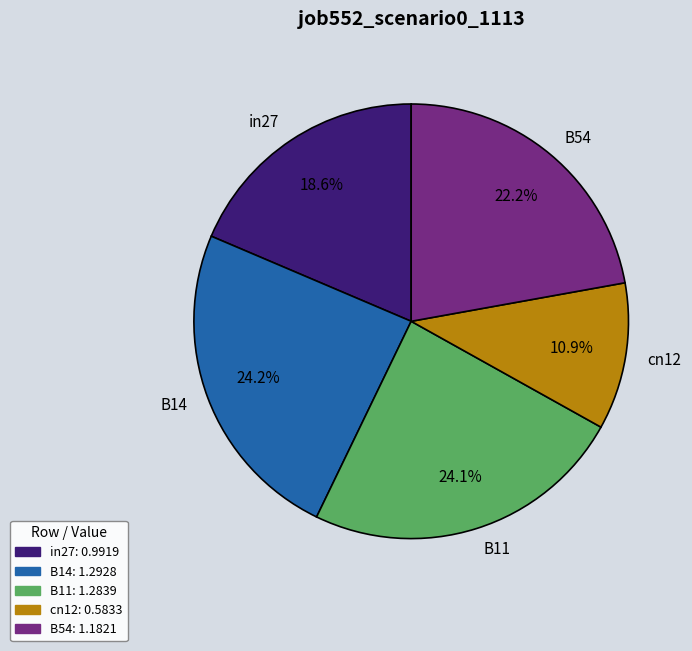

What is the ratio of the value at in27 to the value at B14?

0.8